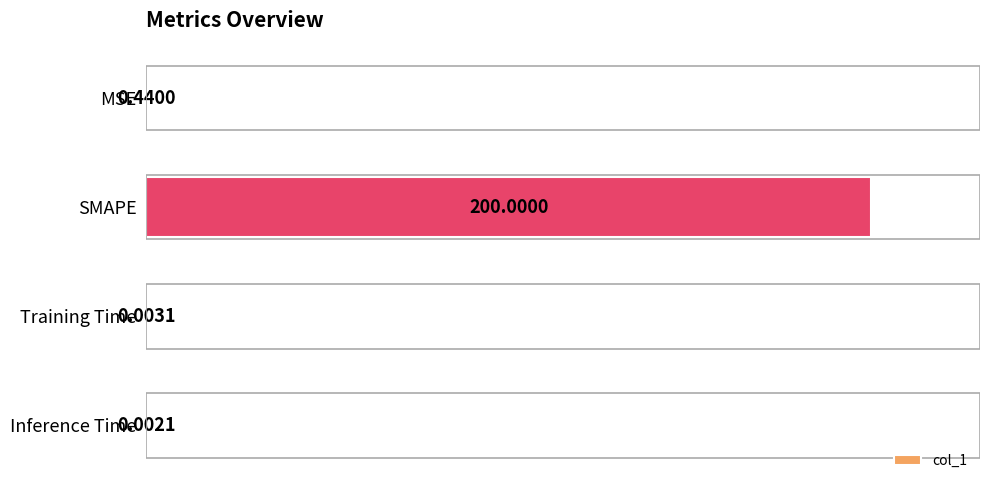

What is the maximum value shown in the chart?

100.0